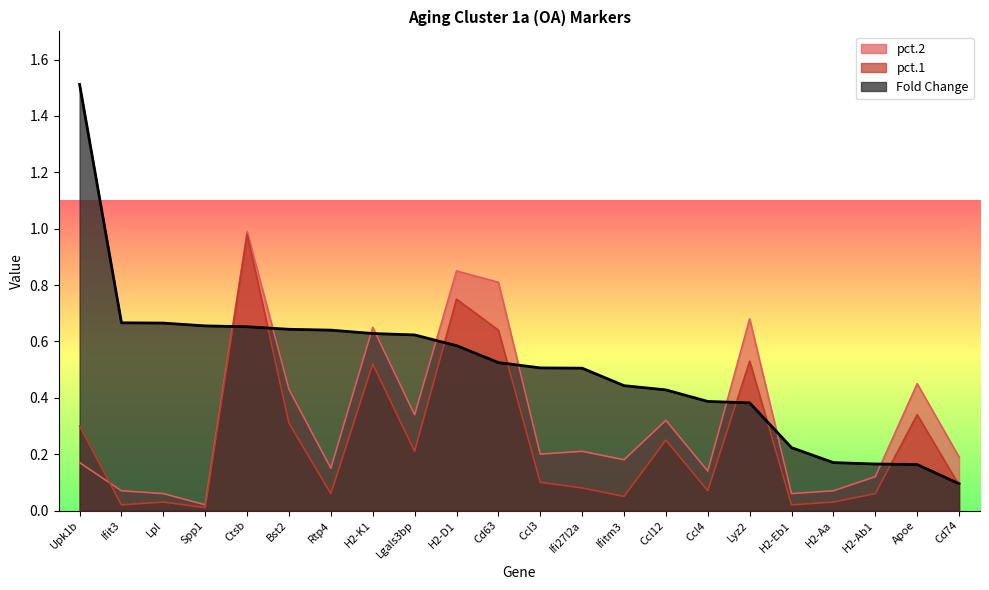

After their last crossing, which series has the higher values: Fold Change or pct.1?

Fold Change